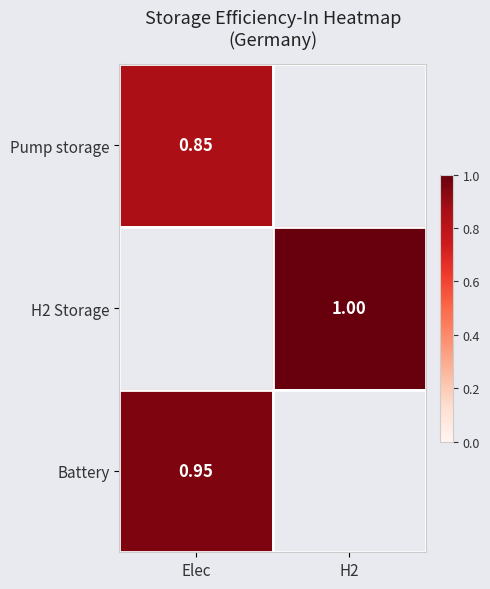

How many distinct data groups are displayed?

3